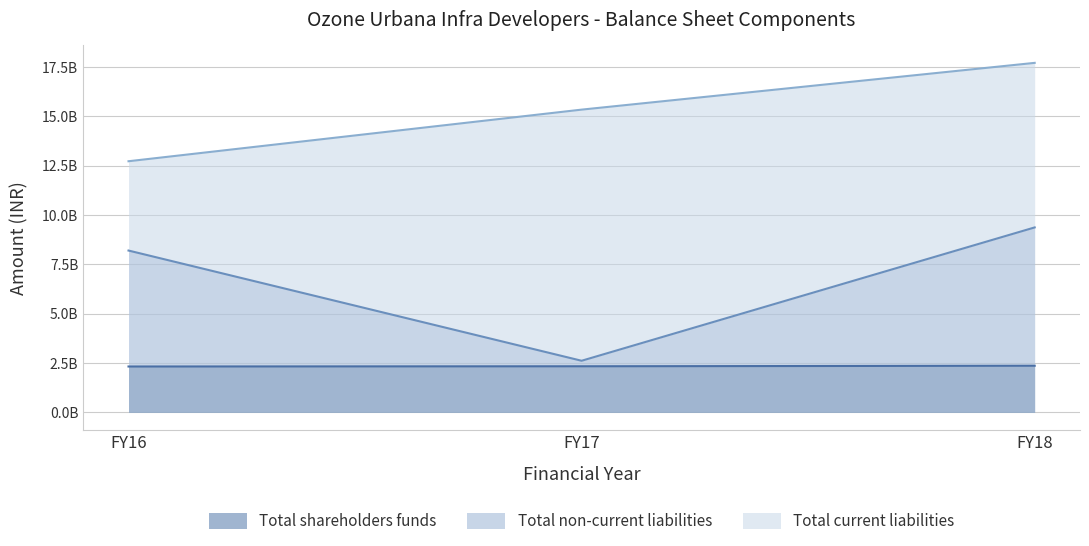

Does the chart display data point markers on the line(s)?

No